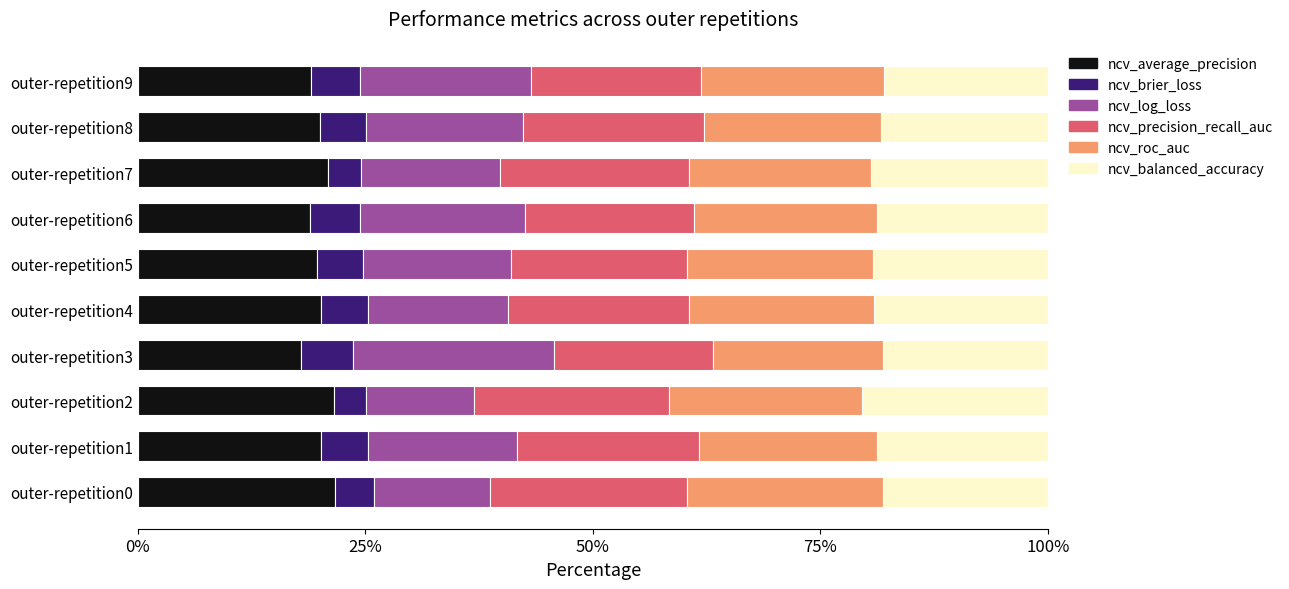

What are all the series names shown in the legend?

ncv_average_precision, ncv_brier_loss, ncv_log_loss, ncv_precision_recall_auc, ncv_roc_auc, ncv_balanced_accuracy